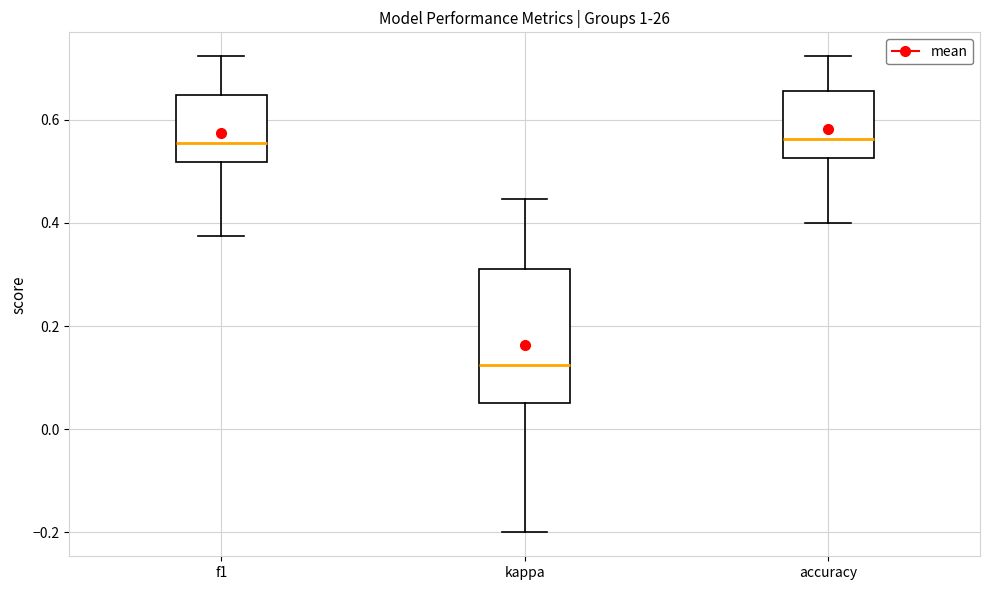

Which box's median line is the lowest?

kappa